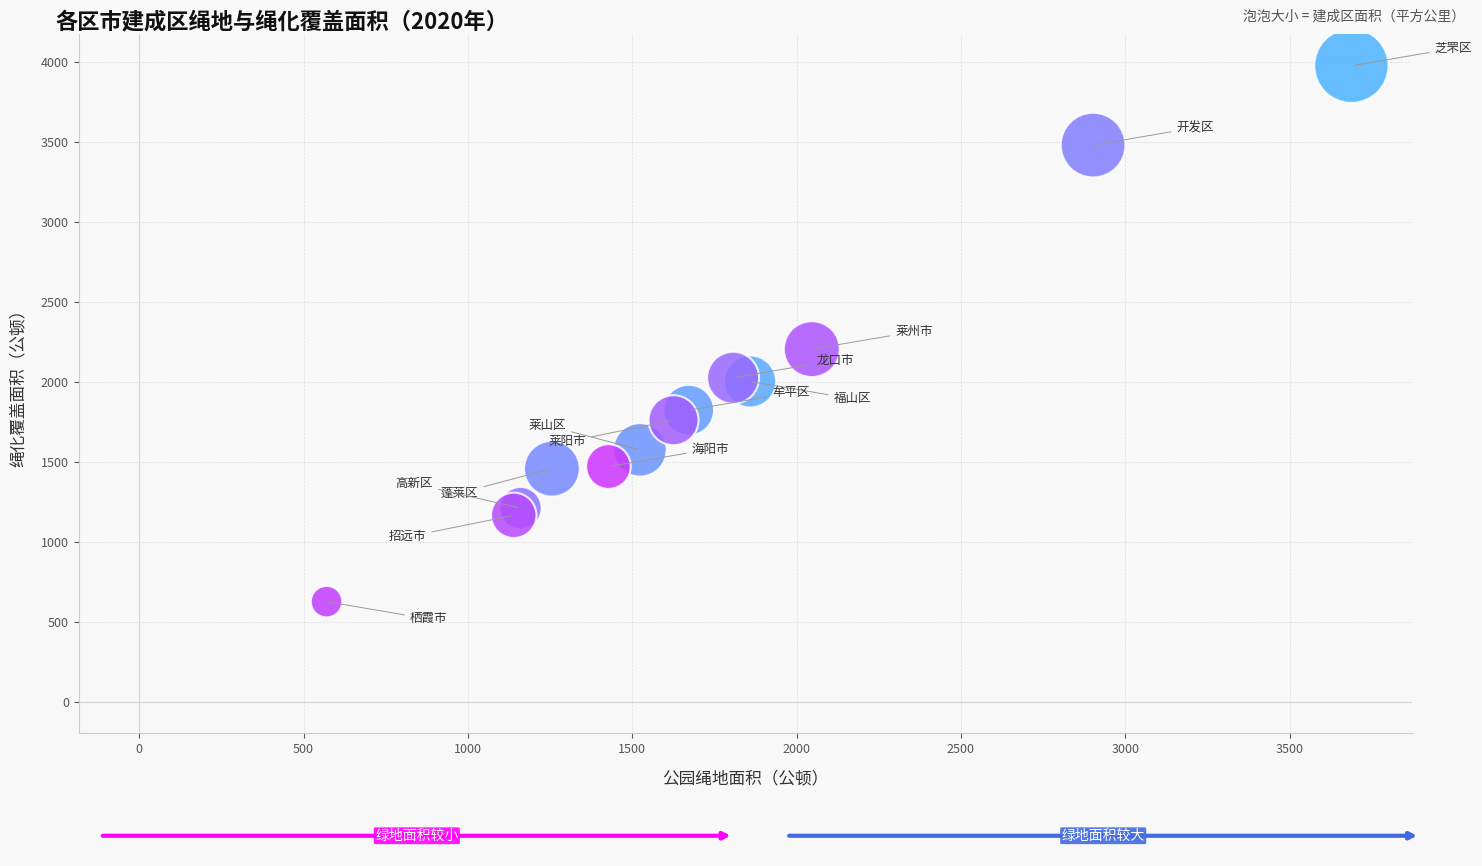

What Y value in the scatter plot is closest to 2299?

2203.4